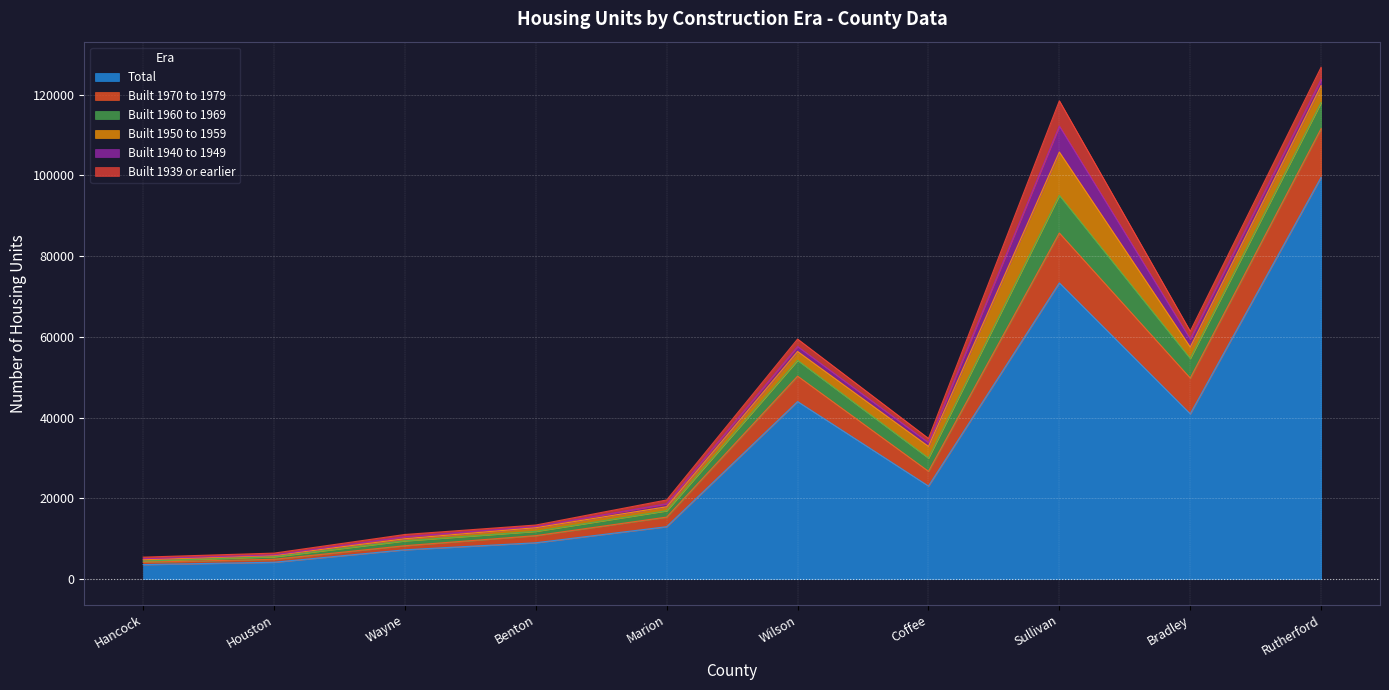

At which category does Built 1939 or earlier reach its first local peak?

Wayne